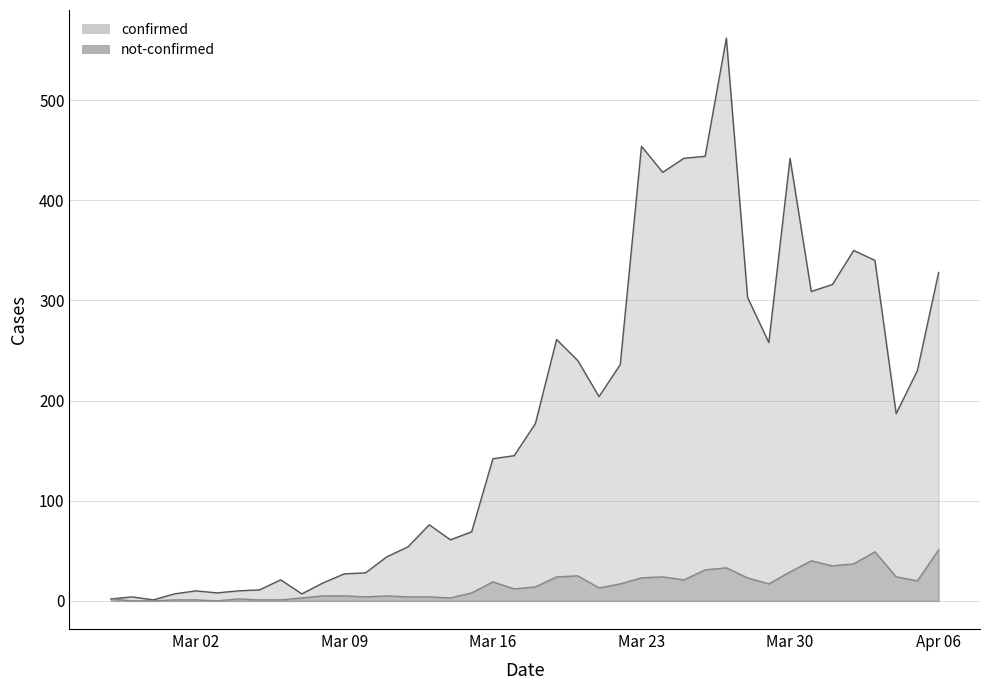

What is the total value across all series at 2020-03-10?

32